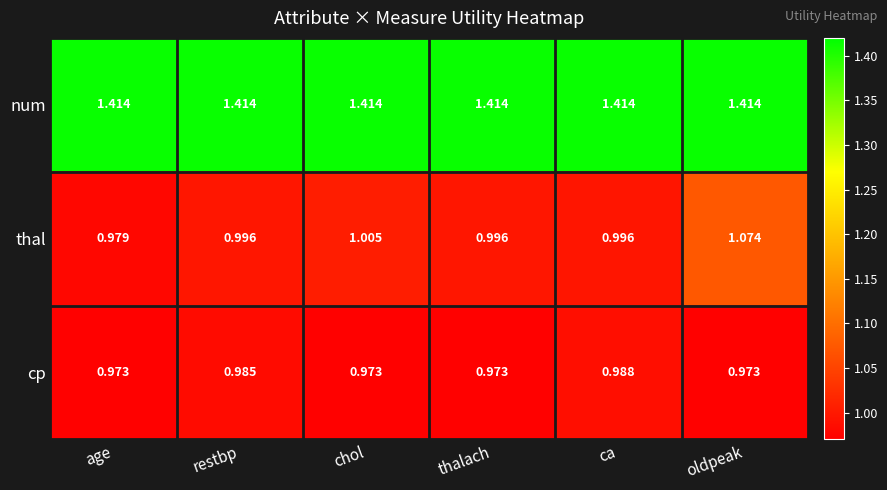

Which series has the largest range (max minus min)?

thal